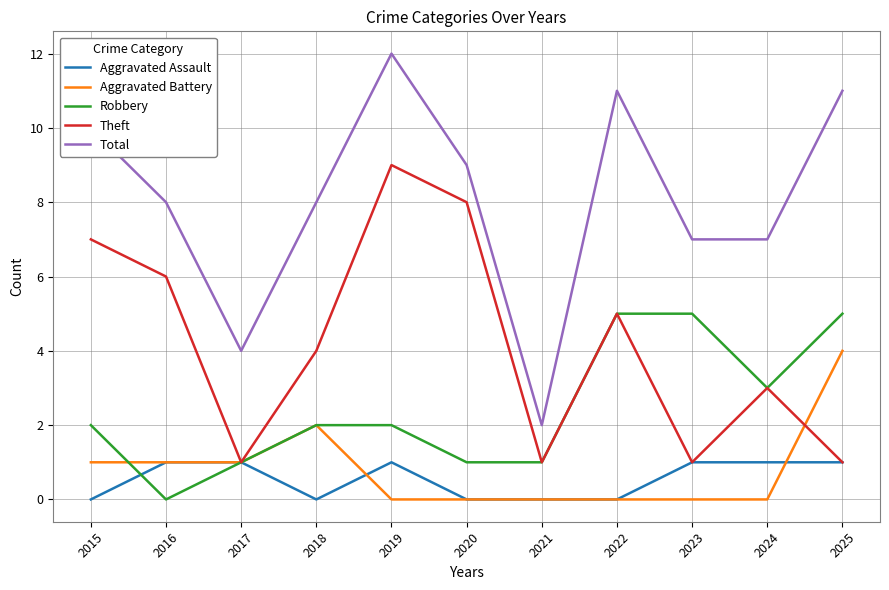

Rank the series by their maximum value, from lowest to highest.

Aggravated Assault, Aggravated Battery, Robbery, Theft, Total